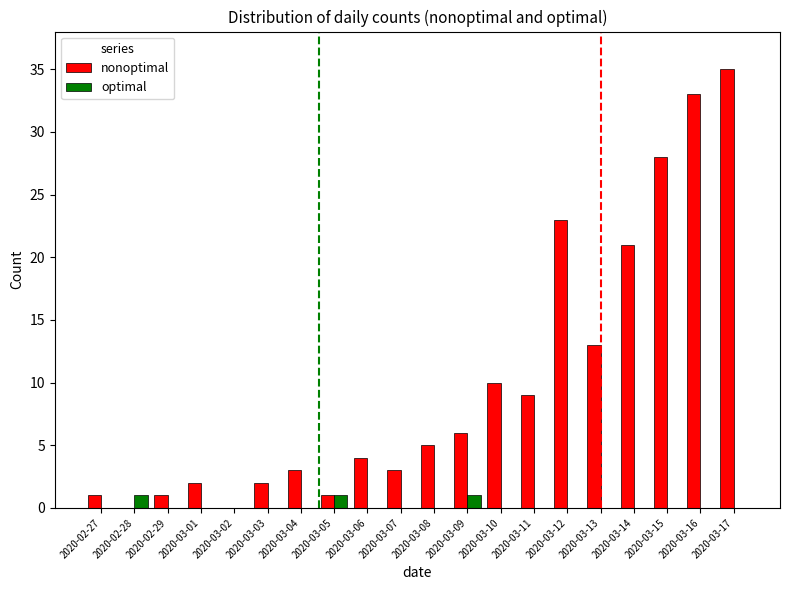

The value of optimal at 2020-03-09 is 1. True or false?

True